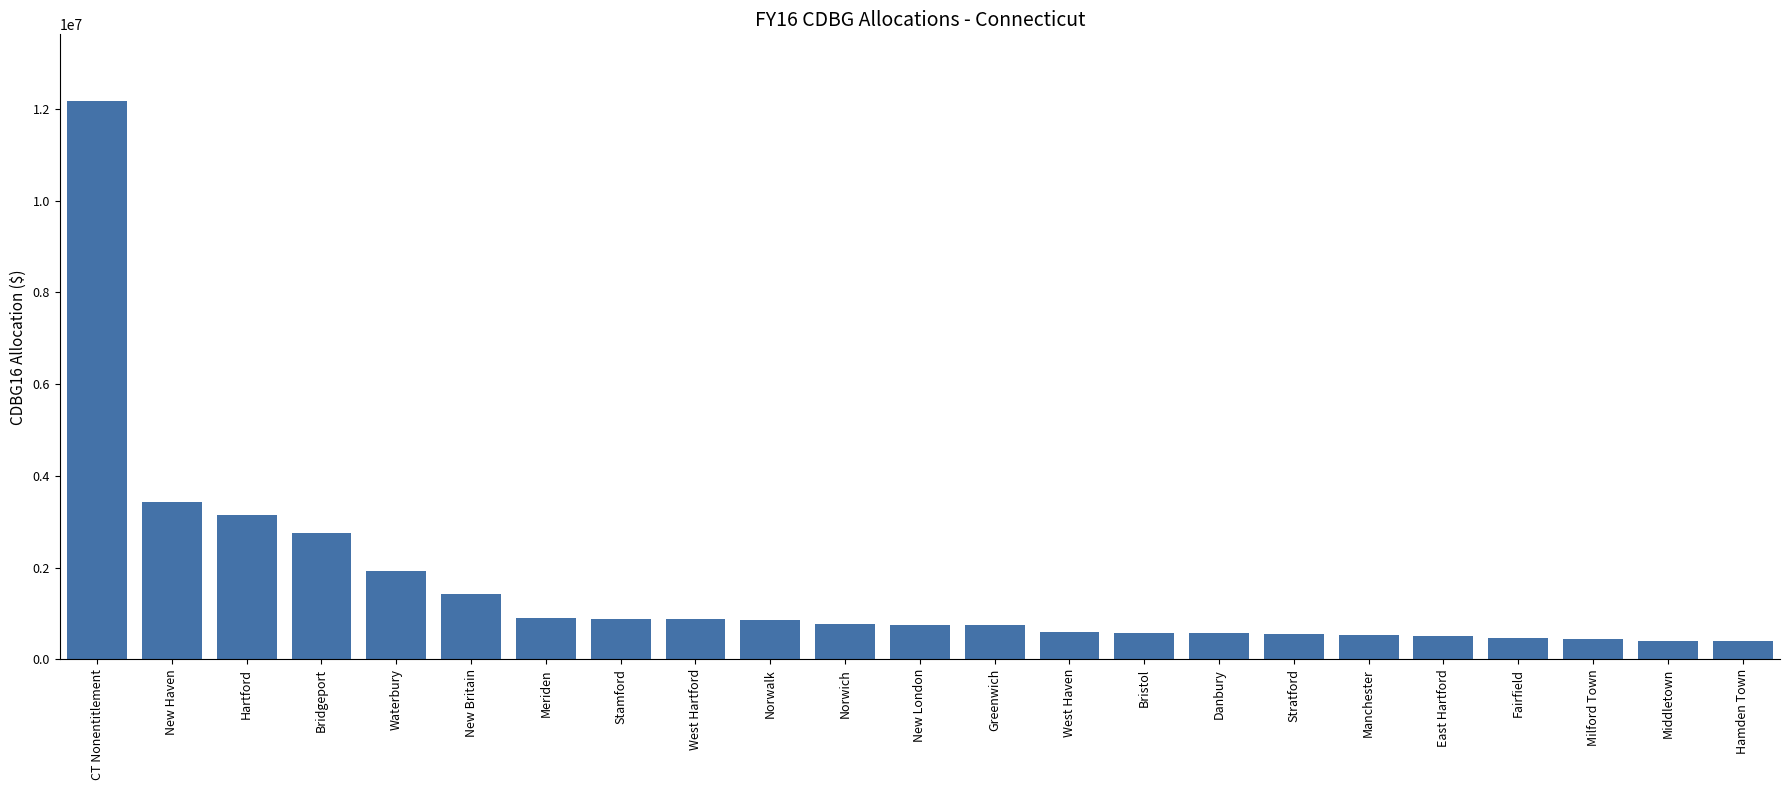

What is the maximum value shown in the chart?

12162864